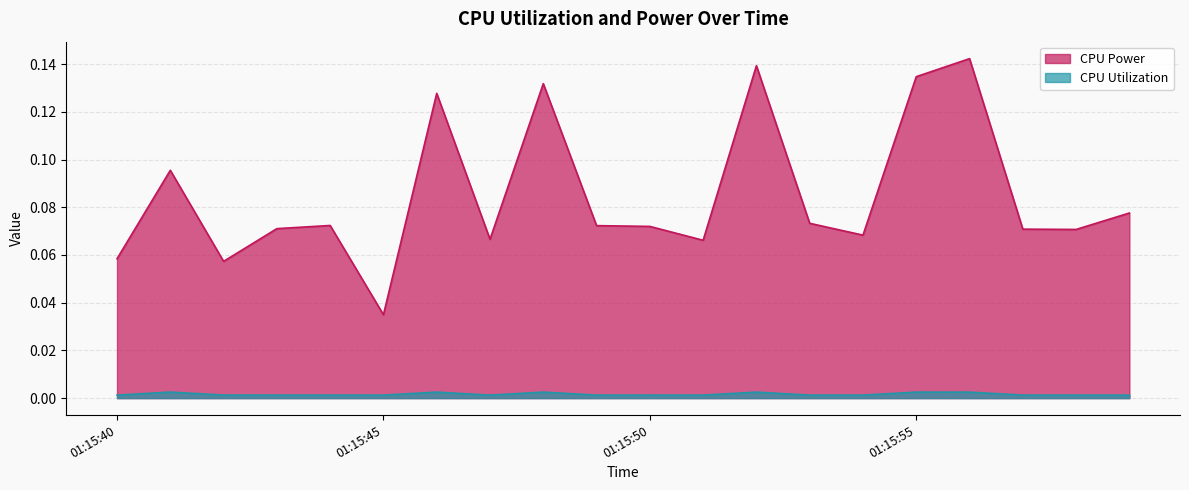

What is the sum of all CPU Power values?

1.7